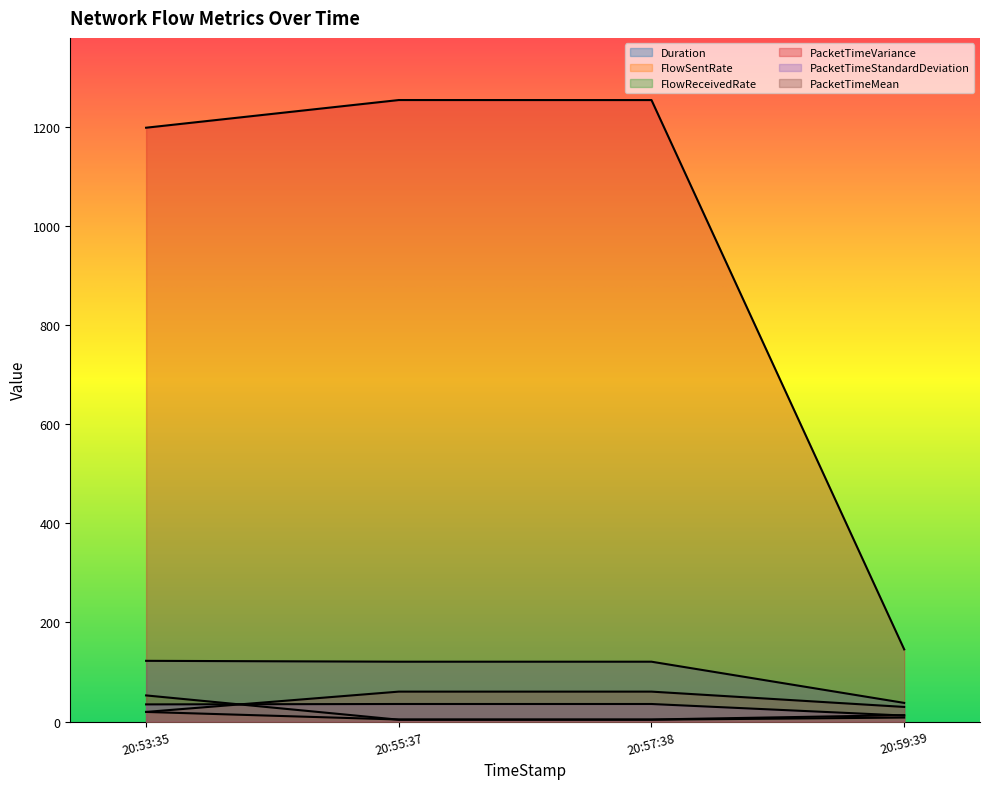

At which category is the sum across all series the highest?

20:55:37